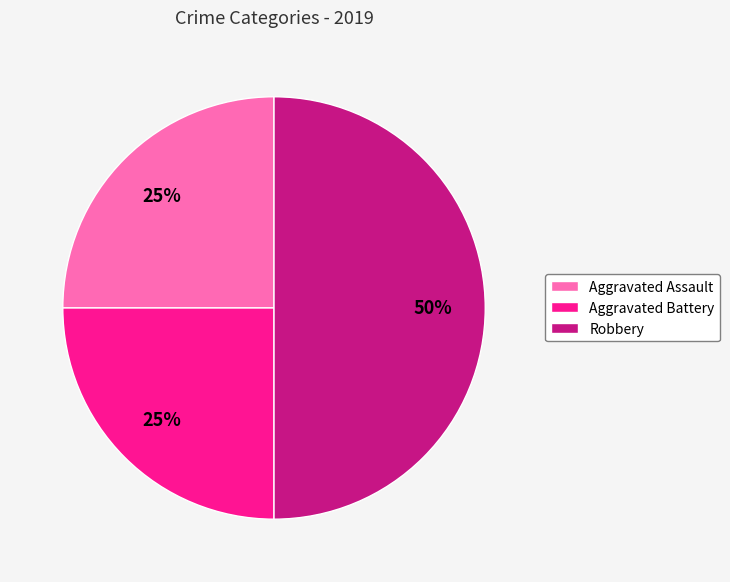

Is it true that Robbery is 62% of the pie?

False